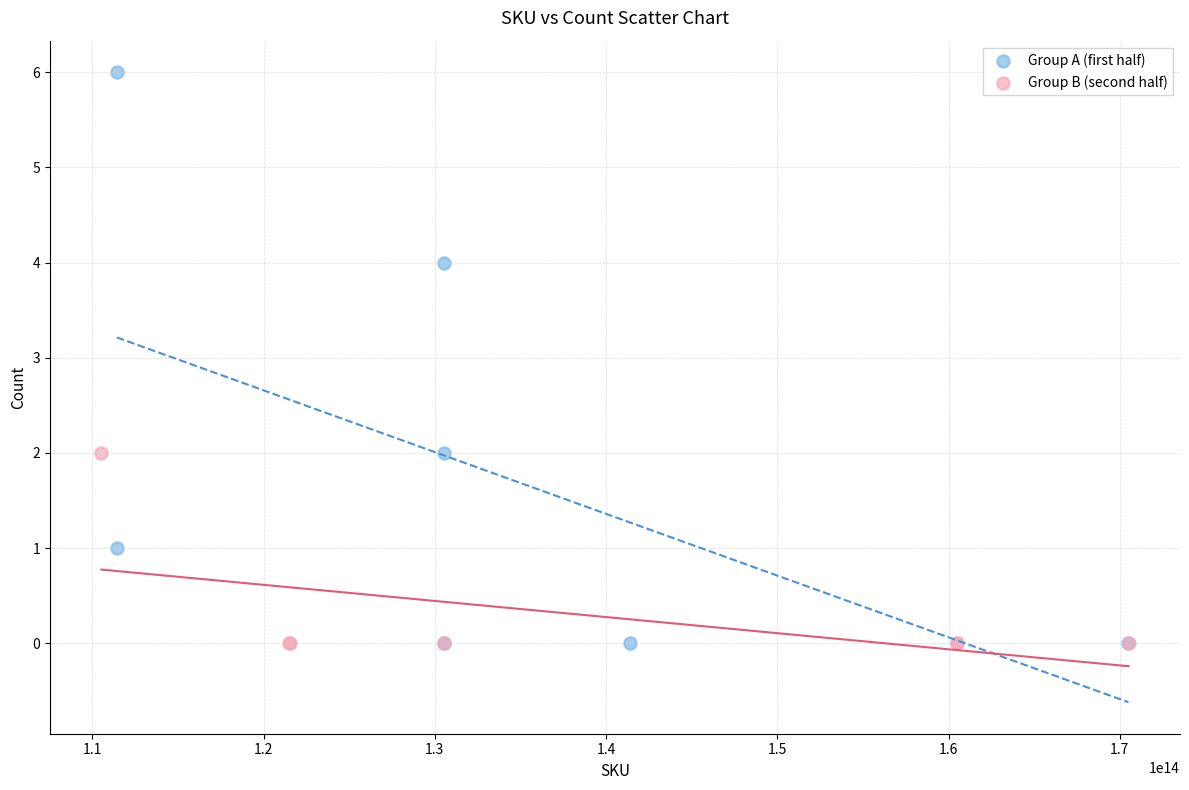

Which series has the widest spread of Y values?

Group A (first half)